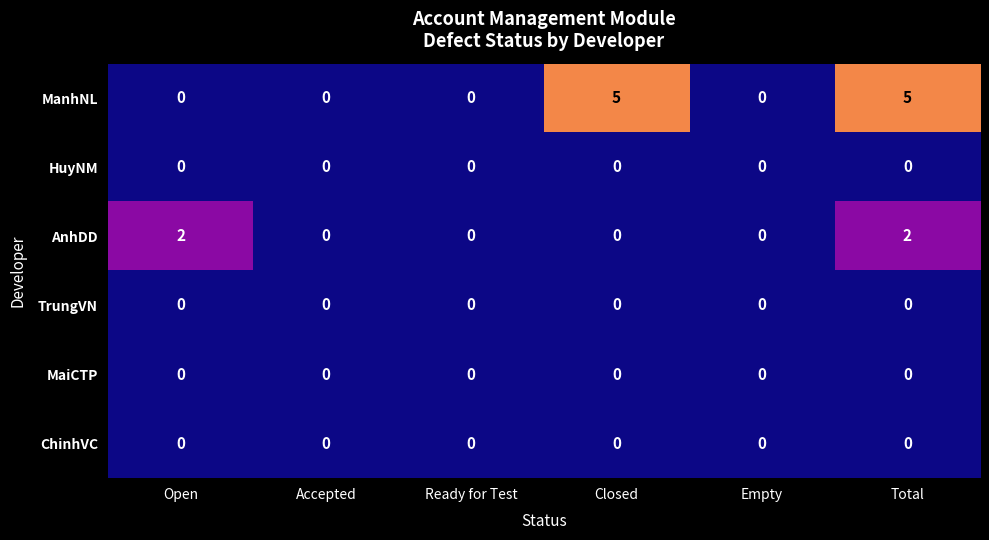

How many ManhNL values are between 0 and 5?

6